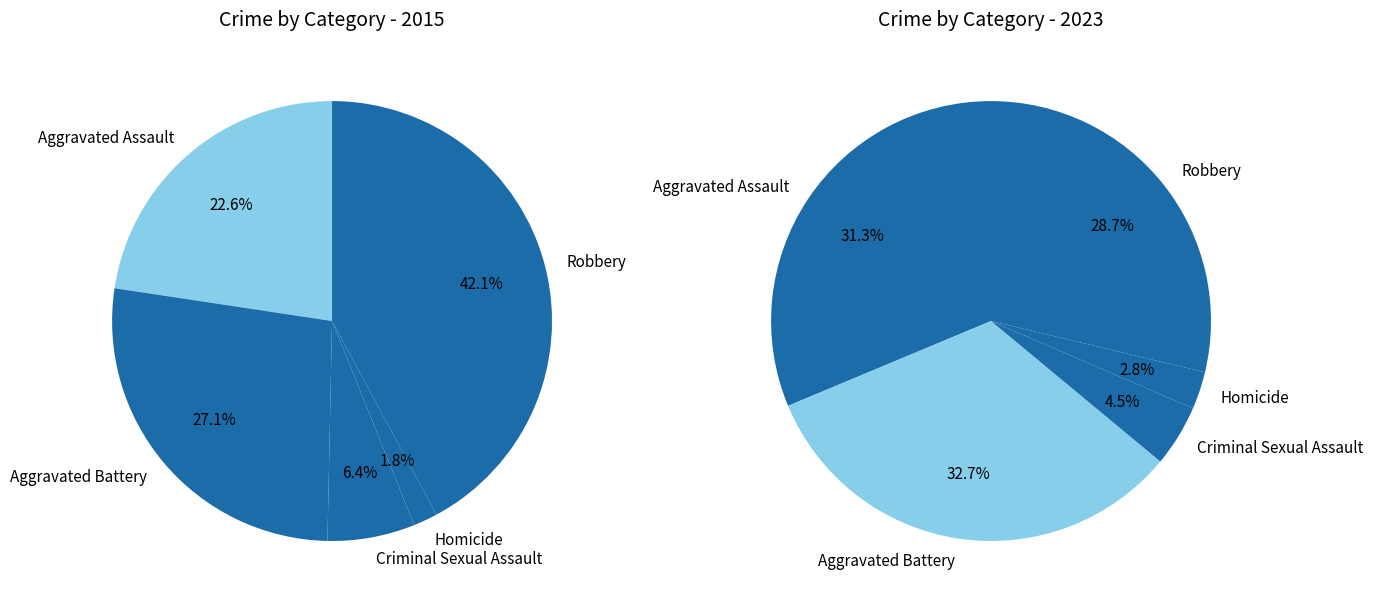

Which series has the largest range (max minus min)?

values_2015